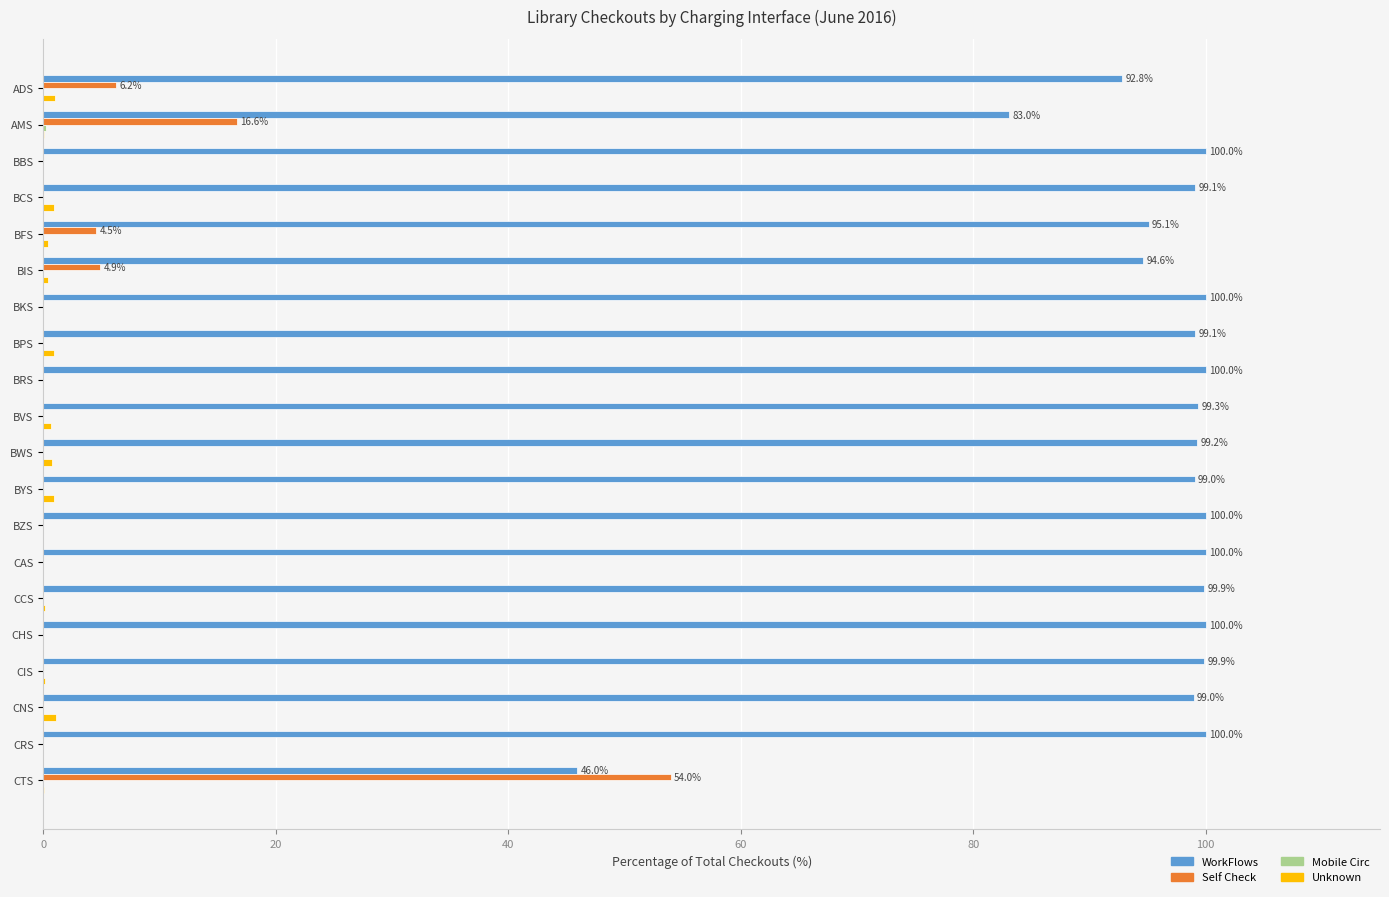

Where is Self Check nearest to the value 26?

AMS